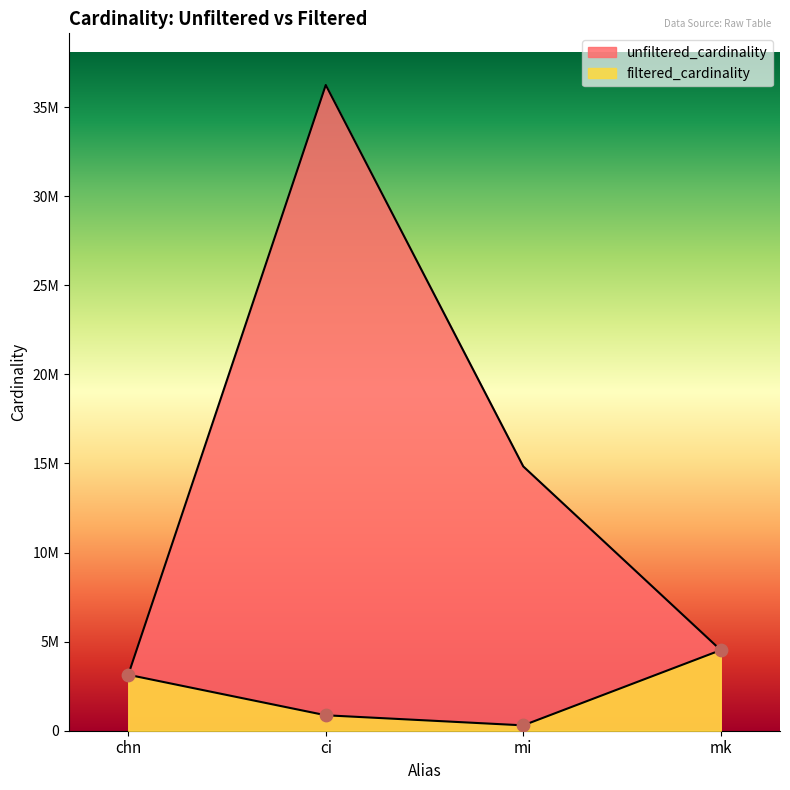

Which series has the widest spread of Y values?

unfiltered_cardinality